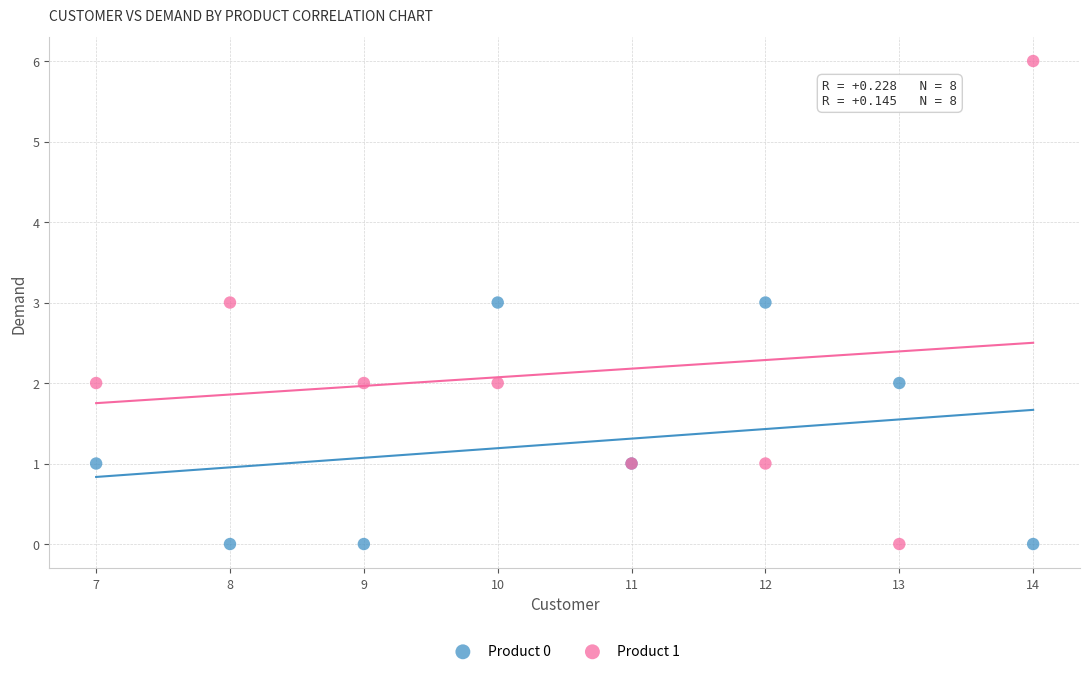

Which series has the widest spread of Y values?

Product 1